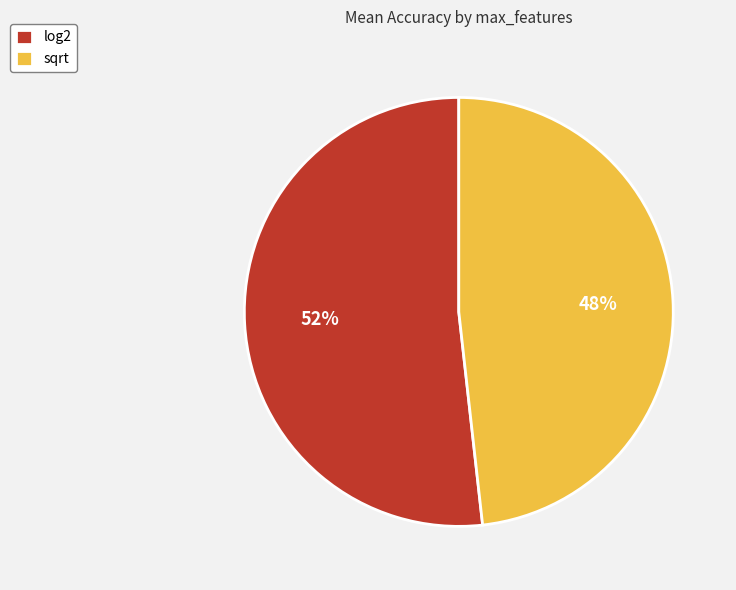

Which slice represents more than half of the pie?

log2